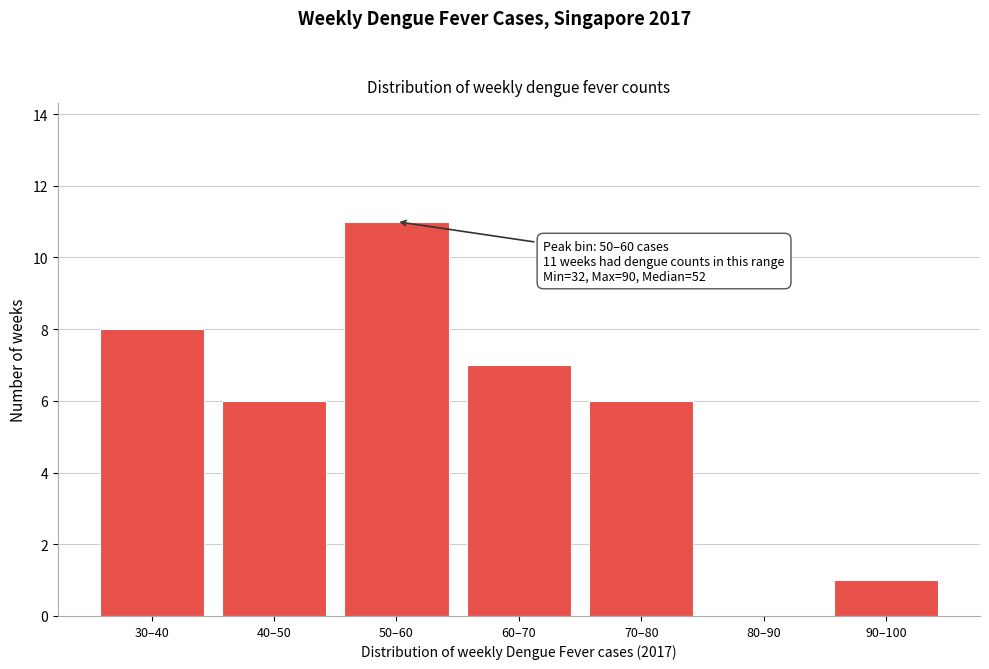

Reading left to right, list all the values displayed in this chart.

30–40=8	40–50=6	50–60=11	60–70=7	70–80=6	80–90=0	90–100=1